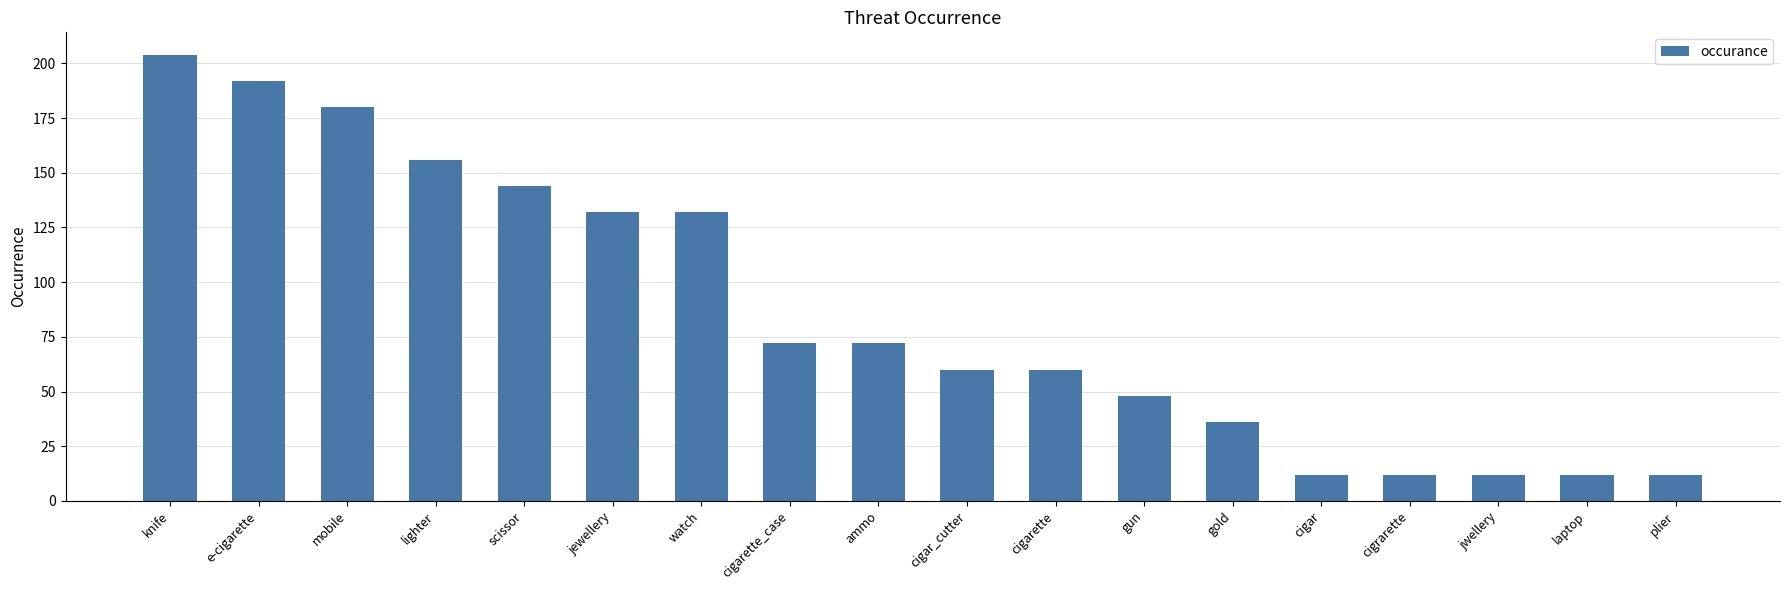

Does the chart contain any negative values?

No